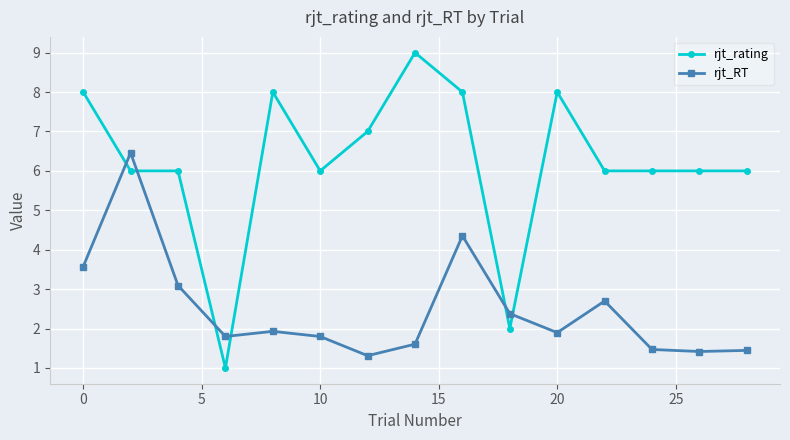

How many lines are shown in the chart?

2